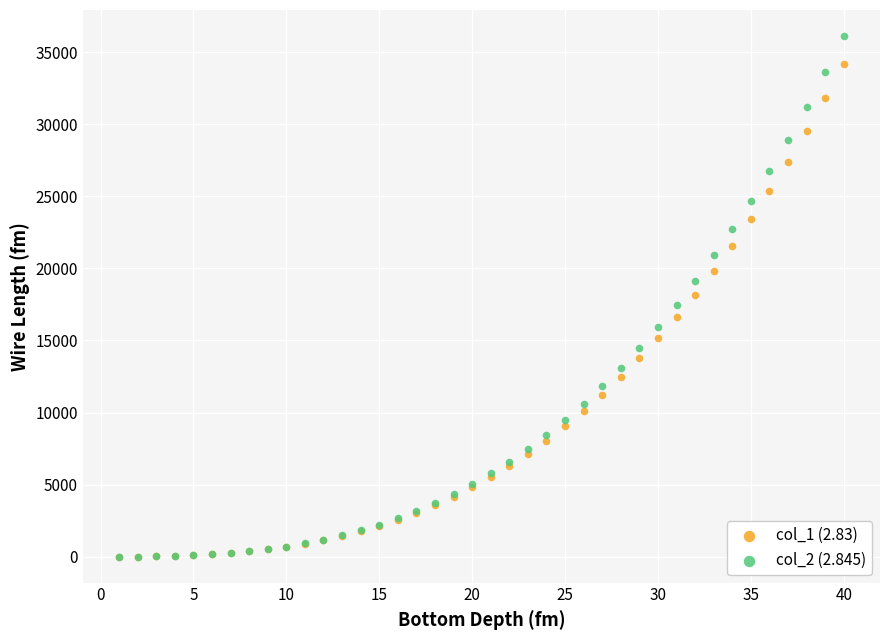

What are all the series names shown in the legend?

col_1 (2.83), col_2 (2.845)